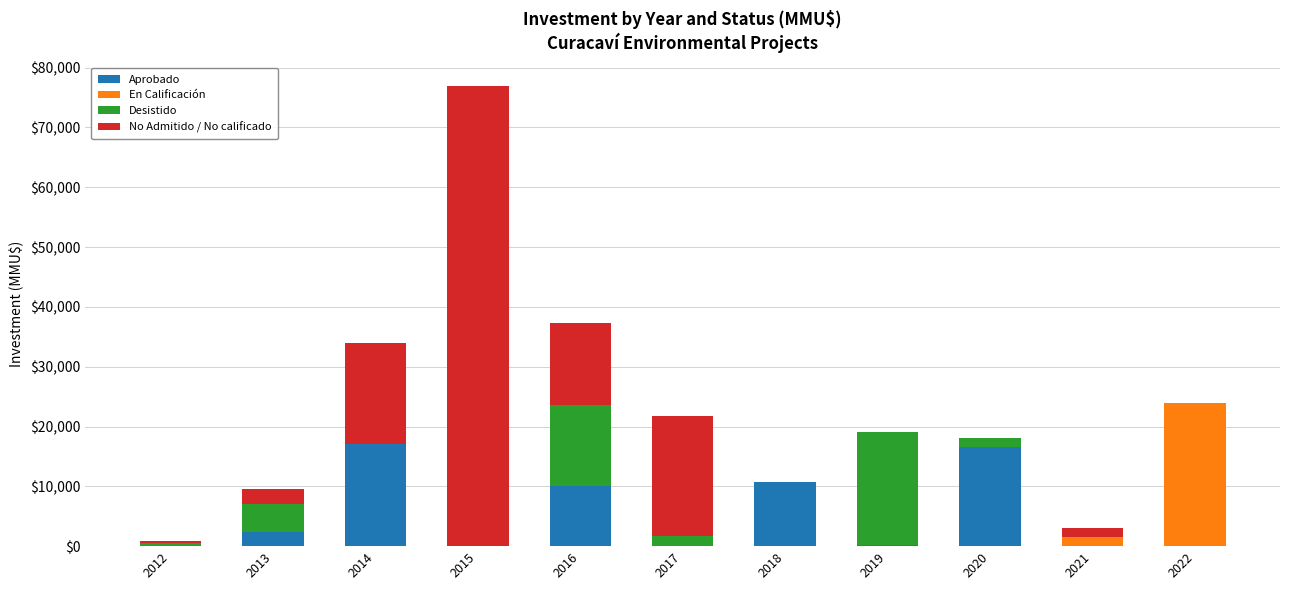

At which category is the sum across all series the highest?

2015